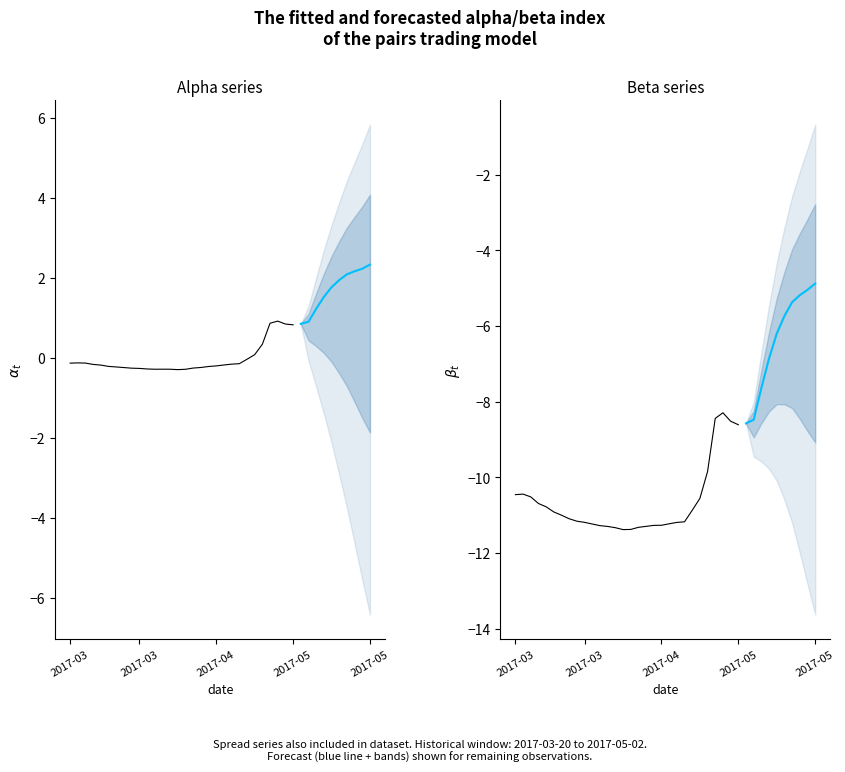

What is the lowest value of the beta series?

-11.4